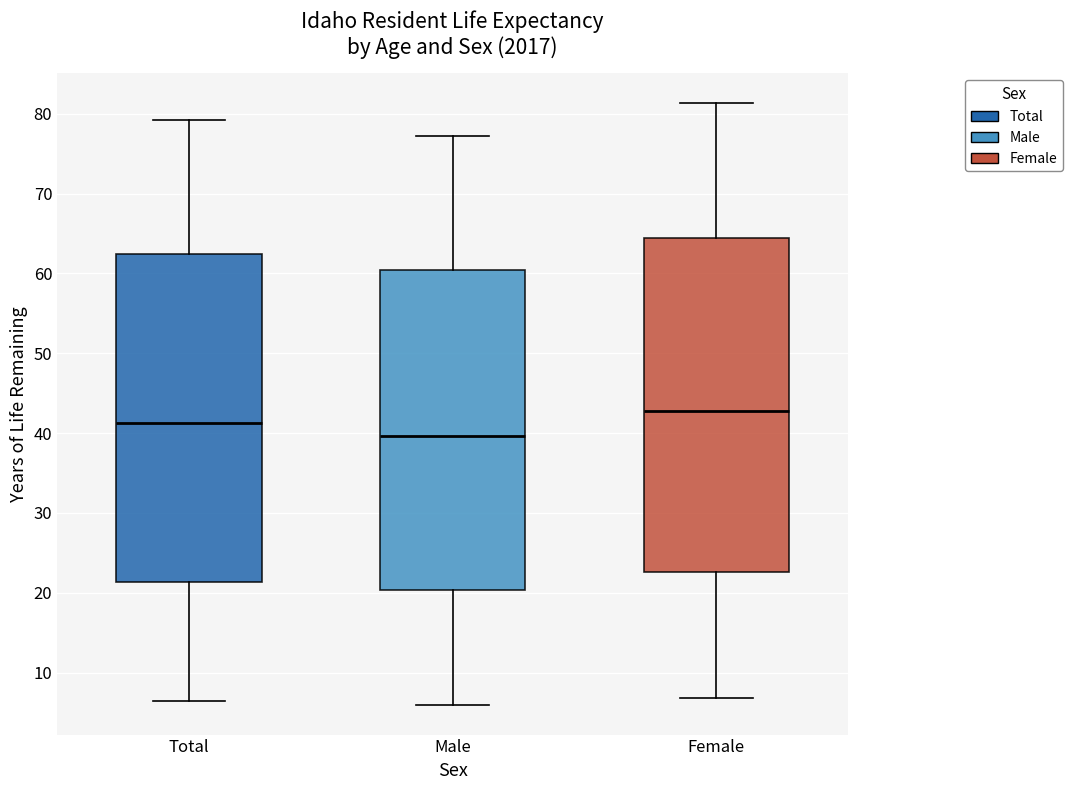

Reading left to right, read every box against the y-axis: the position of its median line, the range the box covers, and the ends of its whiskers. The values are not printed on the chart, so give them approximately, as read against the axis.

Total: median 41, box 21 to 62, whiskers 7 to 79
Male: median 40, box 20 to 60, whiskers 6 to 77
Female: median 43, box 23 to 64, whiskers 7 to 81